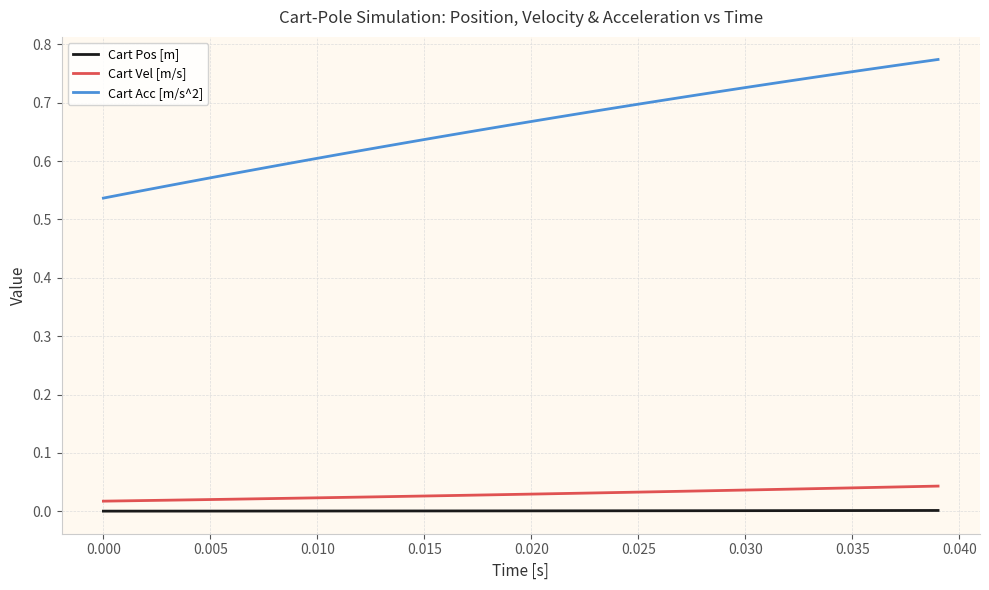

Rank the series by their maximum value, from highest to lowest.

Cart Acc [m/s^2], Cart Vel [m/s], Cart Pos [m]